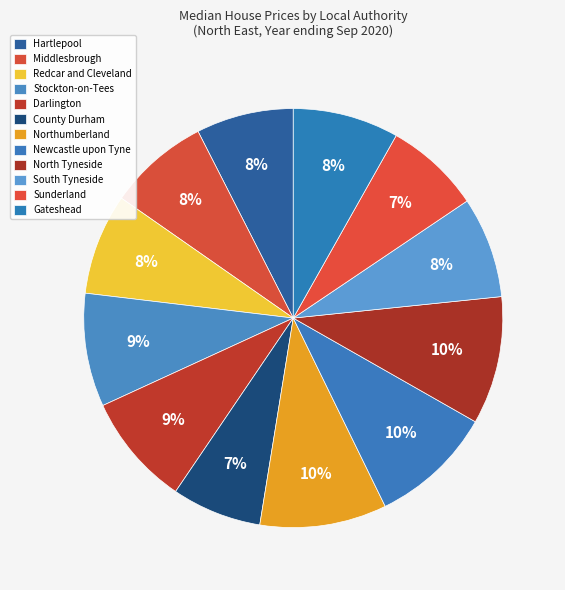

How many segments does this pie chart have?

12